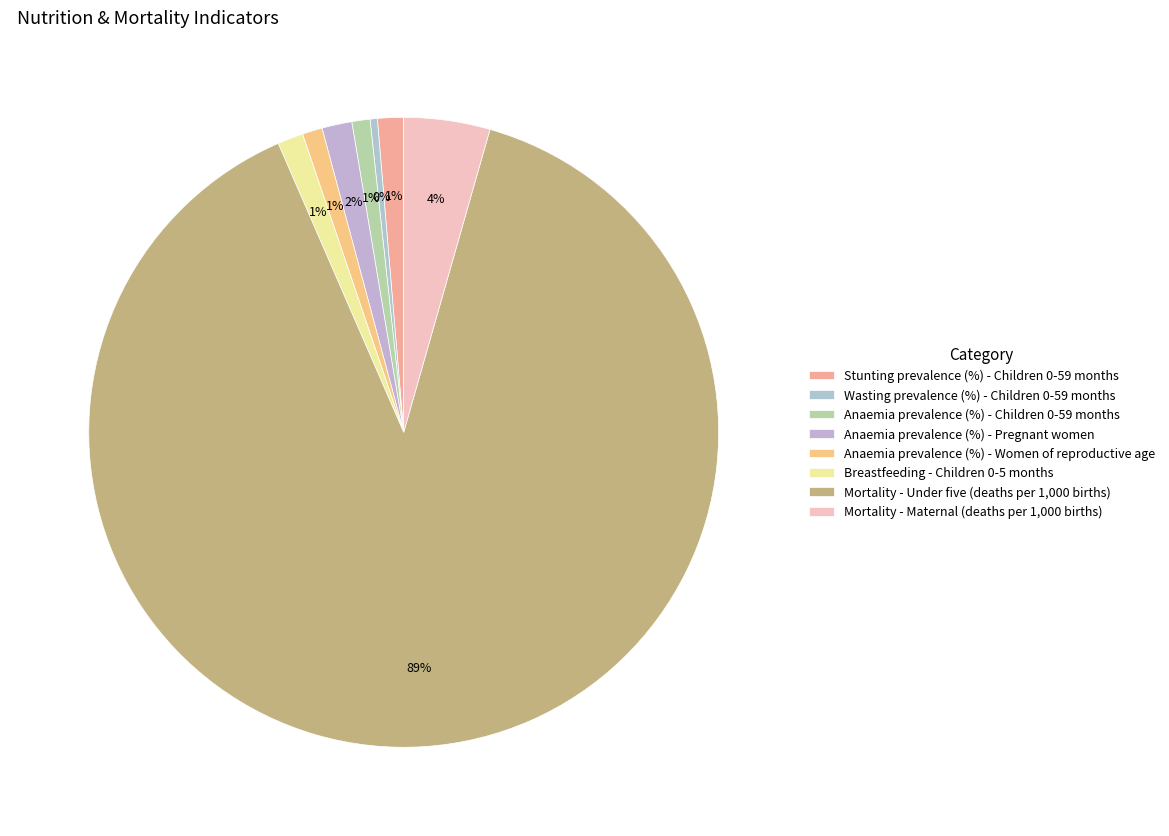

Which slice is the smallest?

Wasting prevalence (%) - Children 0-59 months